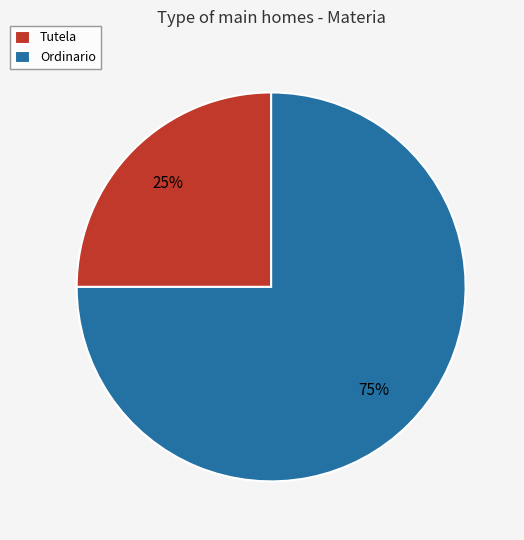

How many slices are in this pie chart?

2